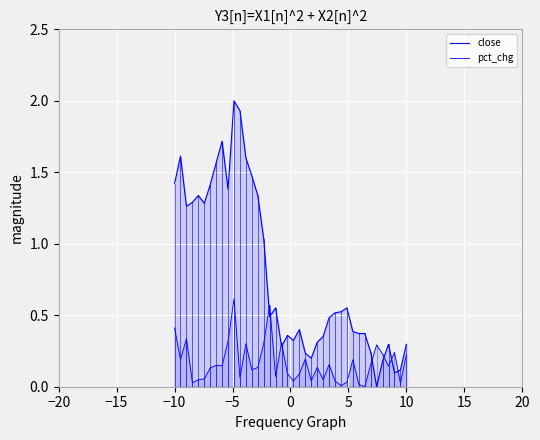

At how many categories does at least one series exceed 1?

16